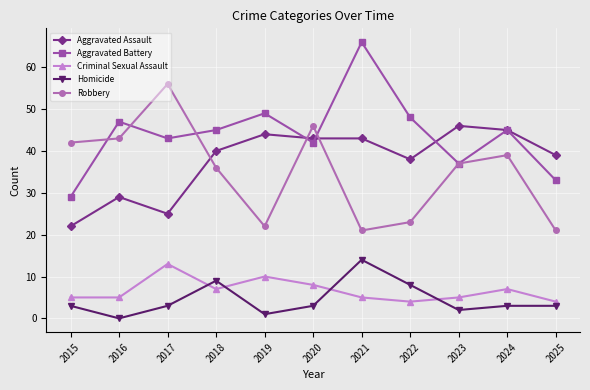

Reading left to right, list all the values displayed in this chart.

Aggravated Assault: 22	29	25	40	44	43	43	38	46	45	39
Aggravated Battery: 29	47	43	45	49	42	66	48	37	45	33
Criminal Sexual Assault: 5	5	13	7	10	8	5	4	5	7	4
Homicide: 3	0	3	9	1	3	14	8	2	3	3
Robbery: 42	43	56	36	22	46	21	23	37	39	21